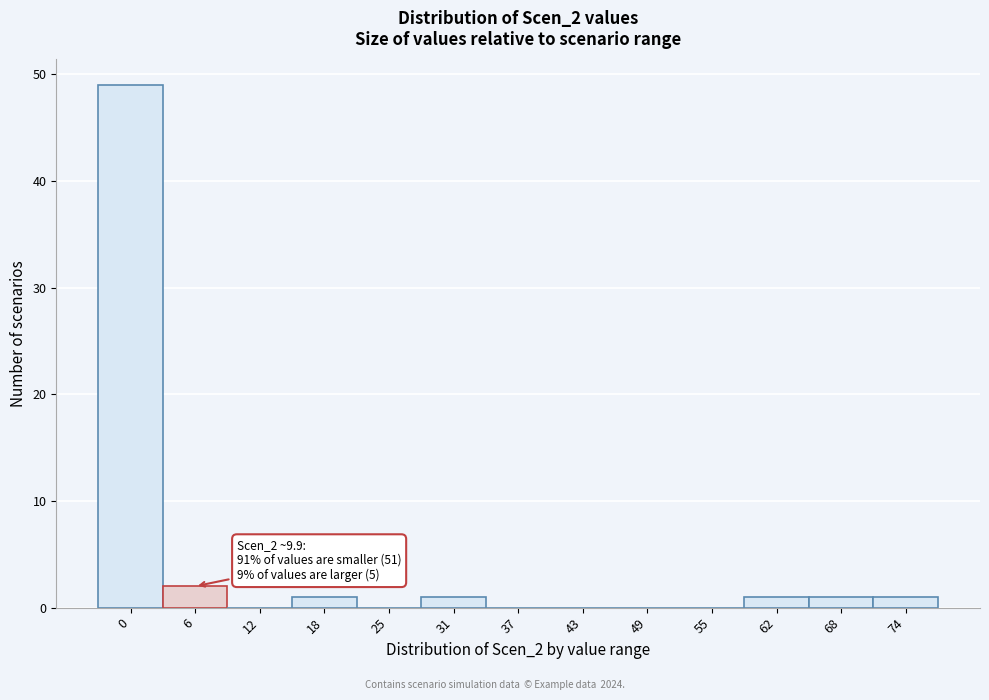

Reading right to left, what are all the values shown in this chart?

74=1	68=1	62=1	55=0	49=0	43=0	37=0	31=1	25=0	18=1	12=0	6=2	0=49